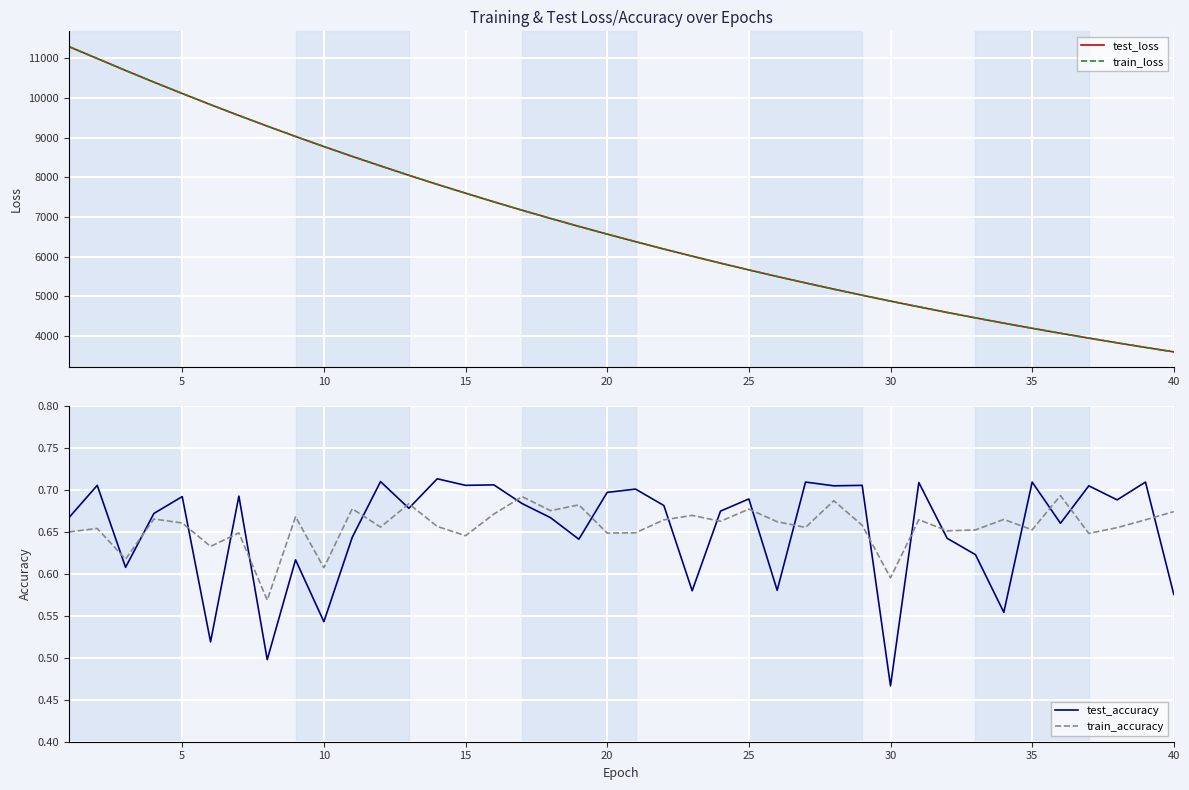

Where is test_accuracy nearest to the value 0?

30